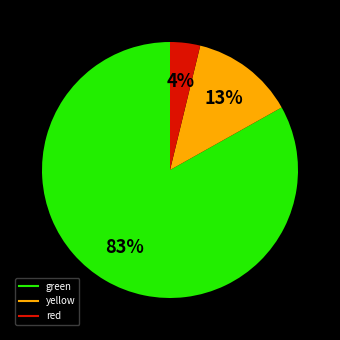

Does any single category account for the majority?

Yes